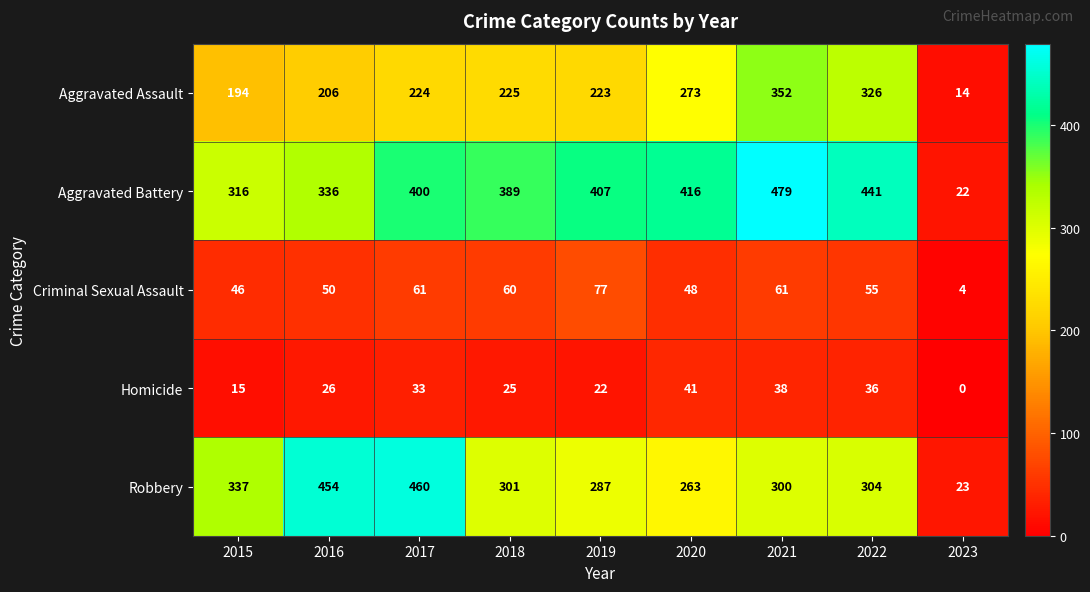

At how many categories does at least one series exceed 409?

5